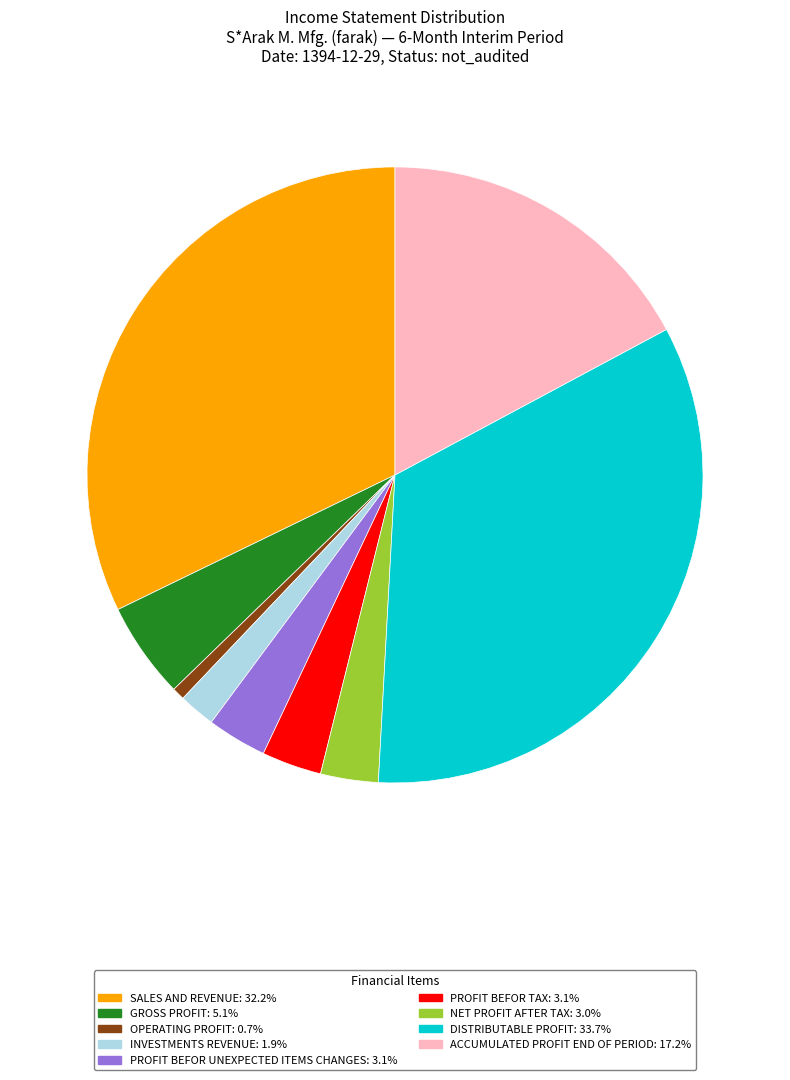

Is there a majority slice in this chart?

No